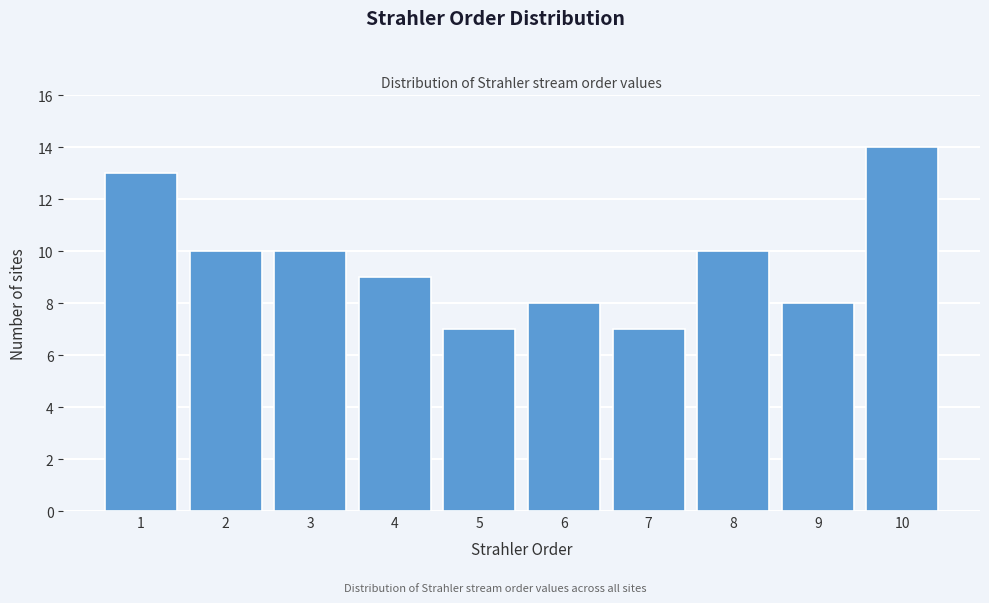

Reading left to right, what are all the values shown in this chart?

1=13	2=10	3=10	4=9	5=7	6=8	7=7	8=10	9=8	10=14